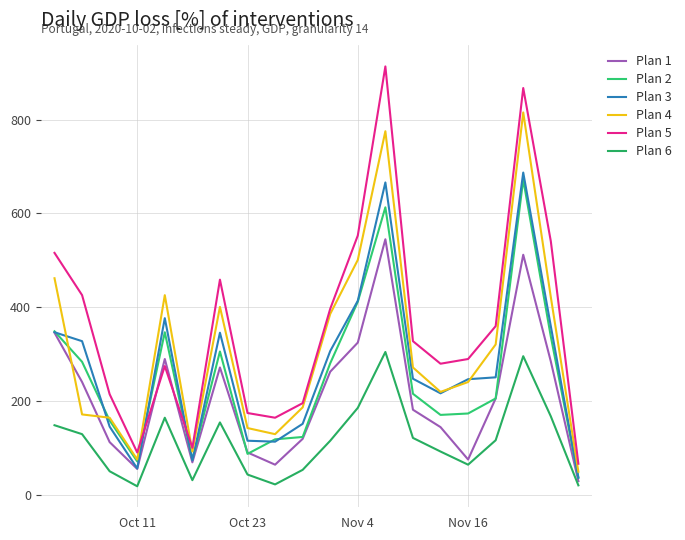

List the labels in order of Plan 4 value, smallest first.

19, Nov 16, 5, 8, 7, Nov 4, Oct 23, 9, 14, 15, 13, 16, 10, 6, 18, 4, Oct 11, 11, 12, 17